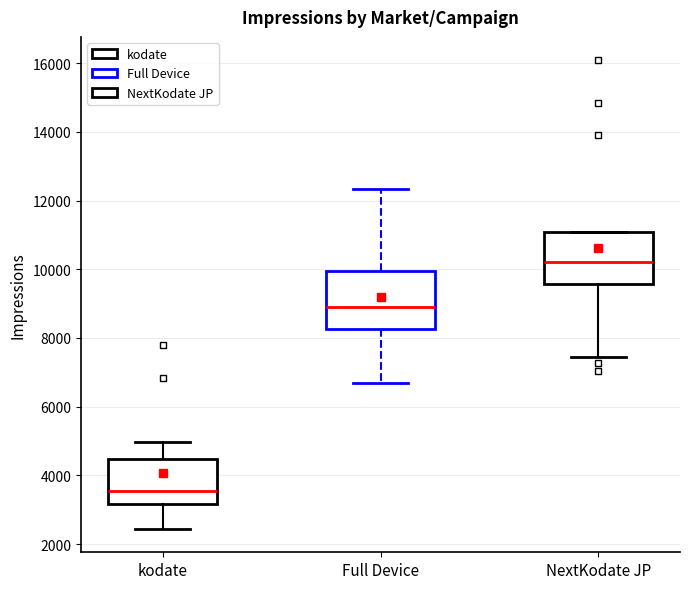

Reading left to right, transcribe this box plot: for each box, give where its median line is, the range the box spans, and where its two whiskers end, as read against the y-axis. The values are not printed on the chart, so give them approximately, as read against the axis.

kodate: median 3600, box 3200 to 4400, whiskers 2400 to 5000
Full Device: median 9000, box 8200 to 10000, whiskers 6600 to 12400
NextKodate JP: median 10200, box 9600 to 11000, whiskers 7400 to 11000